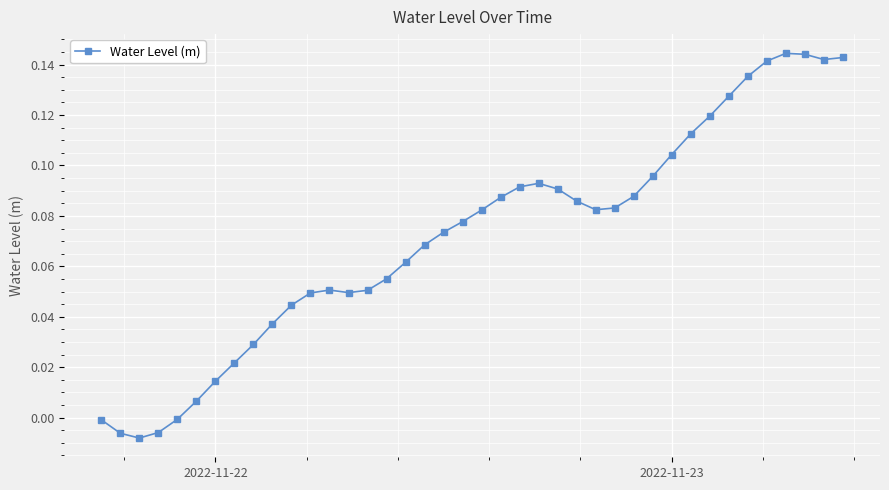

True or false: there are more than 0 points higher than both neighbors.

True